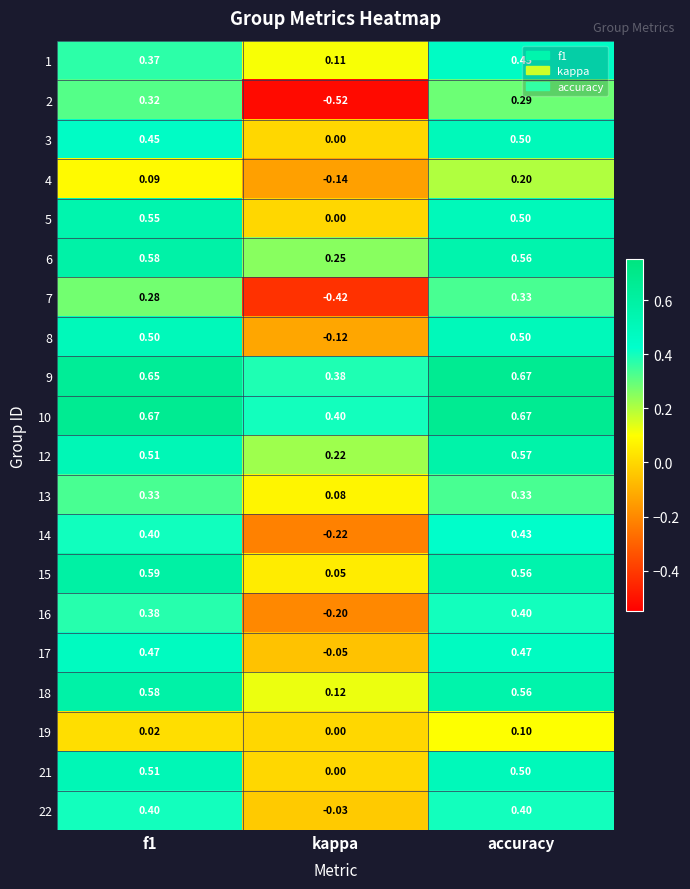

At which label does 12 reach its minimum?

kappa